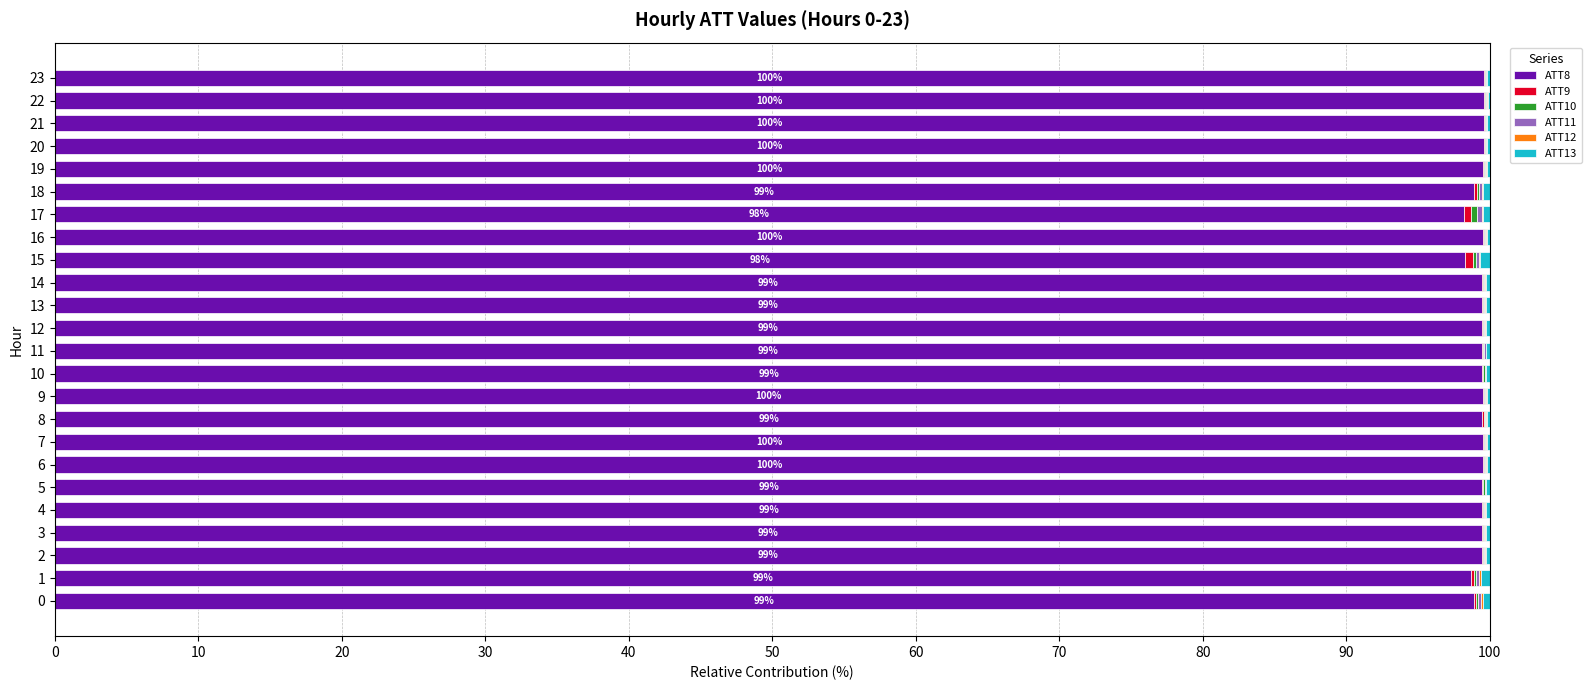

The ATT8 series shows 27.9 at 10. True or false?

False